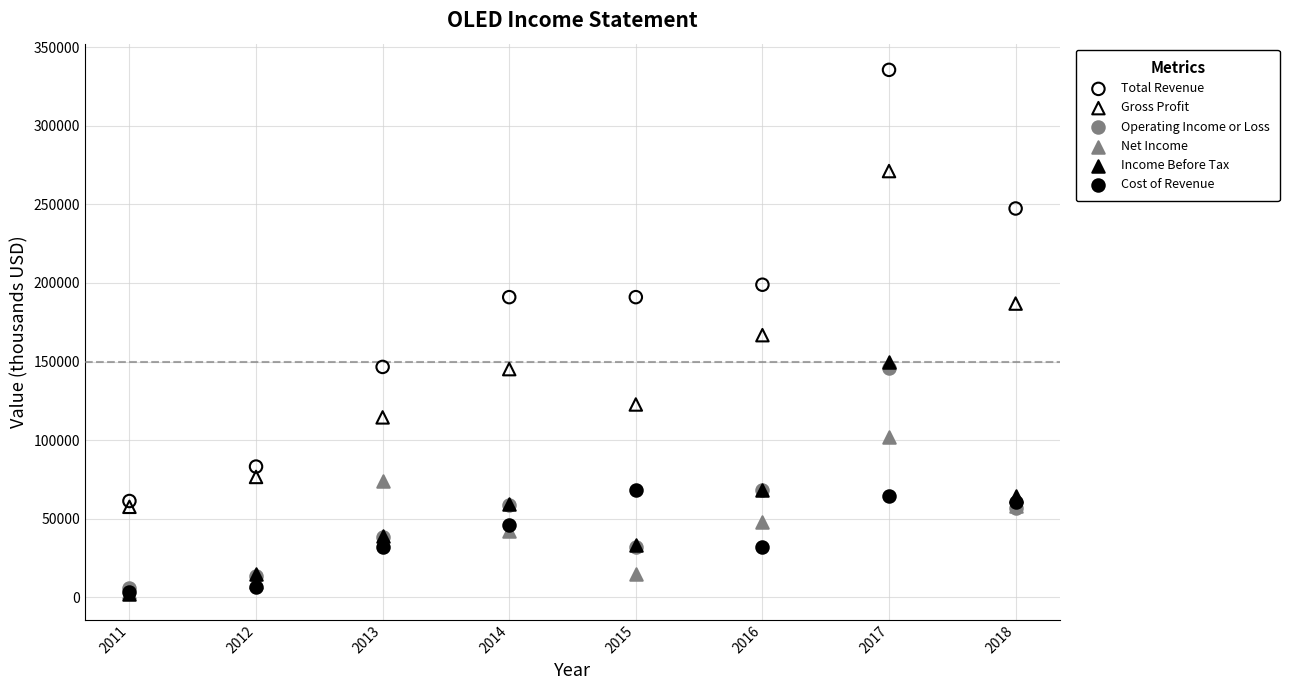

What are all the series names shown in the legend?

Total Revenue, Gross Profit, Operating Income or Loss, Net Income, Income Before Tax, Cost of Revenue